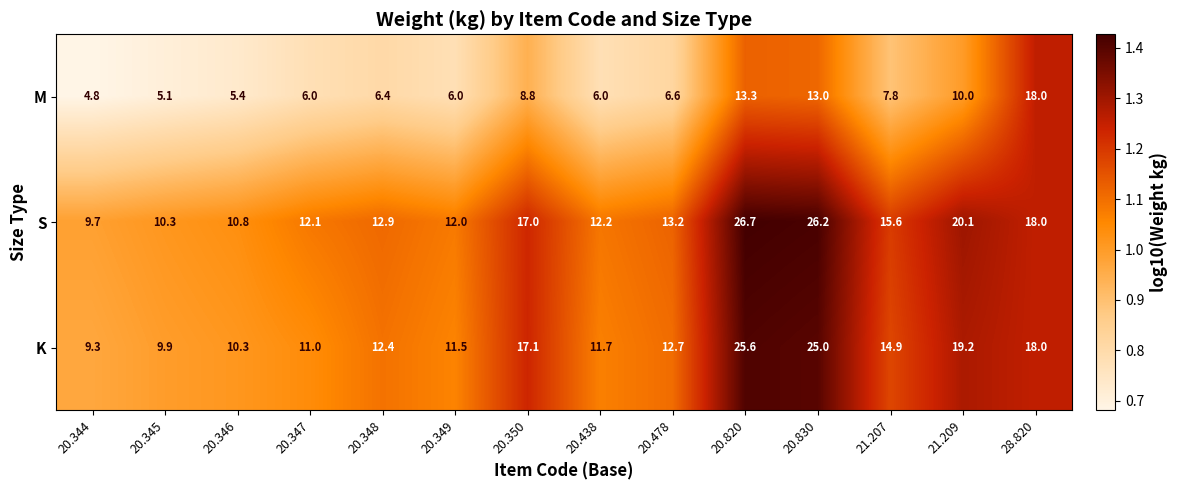

How many distinct data groups are displayed?

3